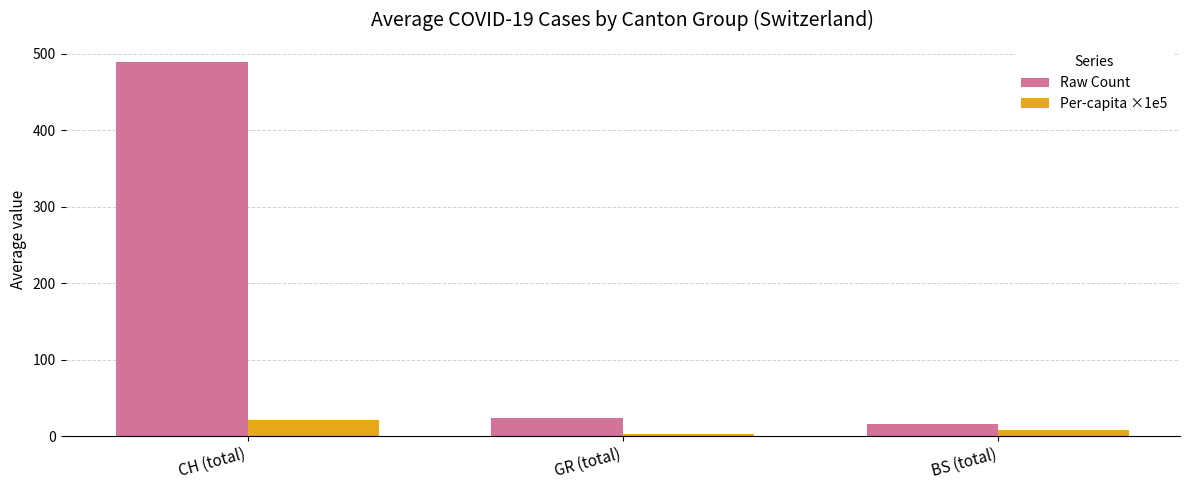

What is the total value across all series at GR (total)?

26.2